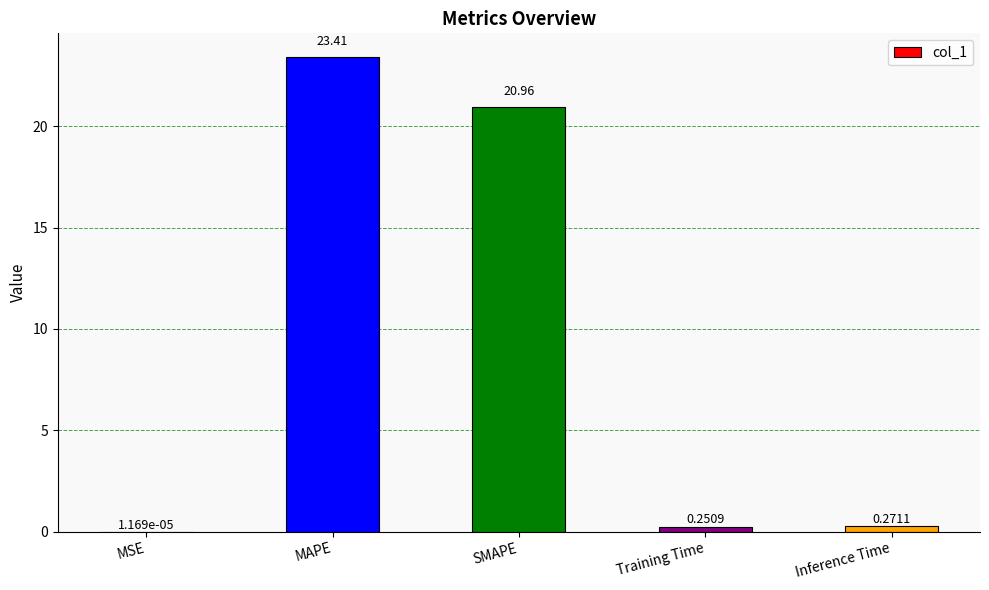

Which has a higher value, MAPE or Inference Time?

MAPE